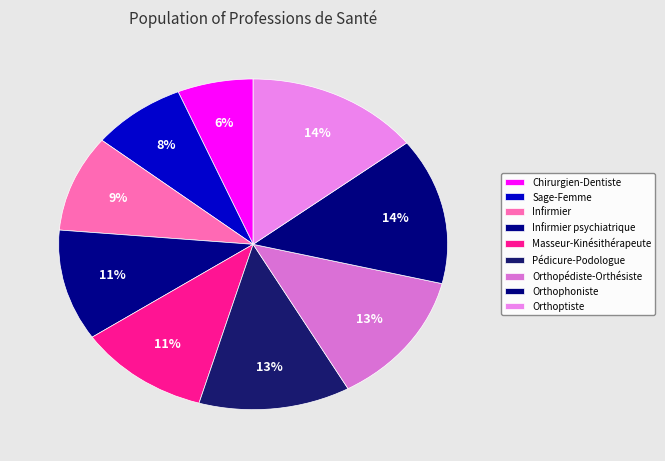

How many slices are in this pie chart?

9